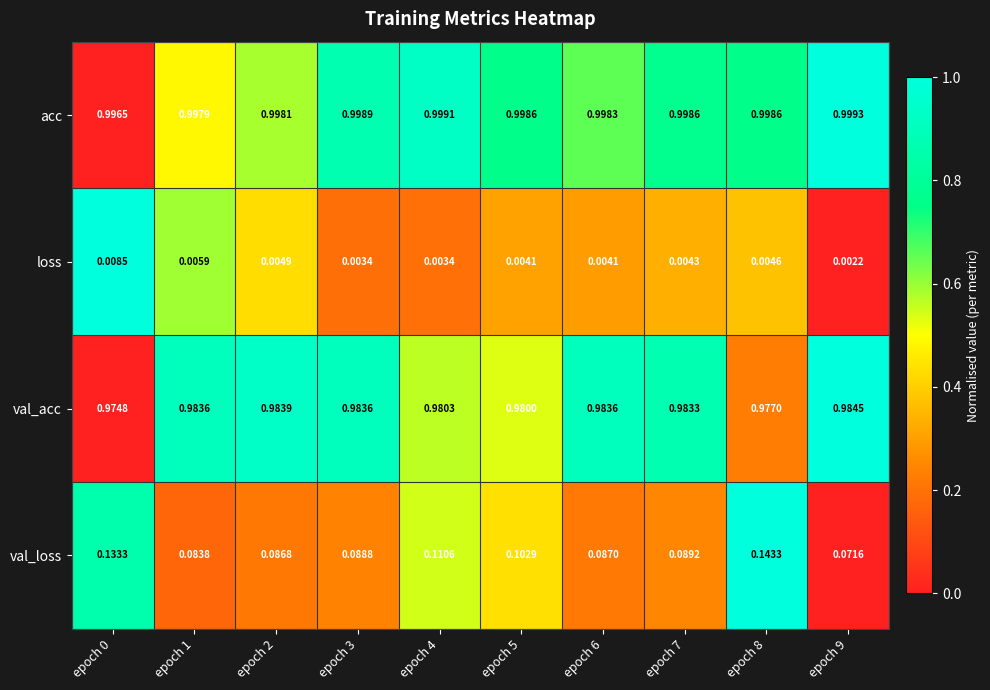

Between epoch 4 and epoch 5, which series saw the biggest shift?

val_loss